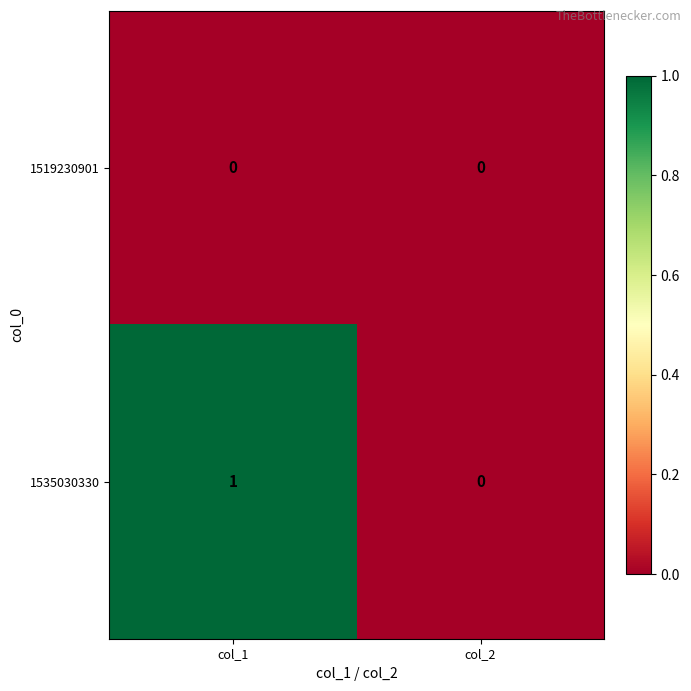

Which series has the widest spread of values?

1535030330